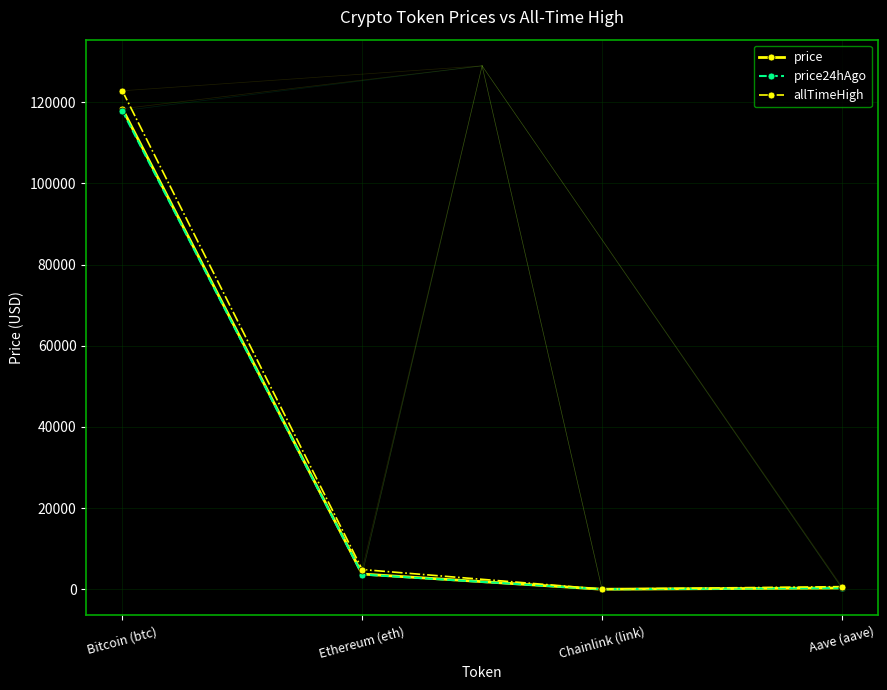

What are all the series names shown in the legend?

price, price24hAgo, allTimeHigh